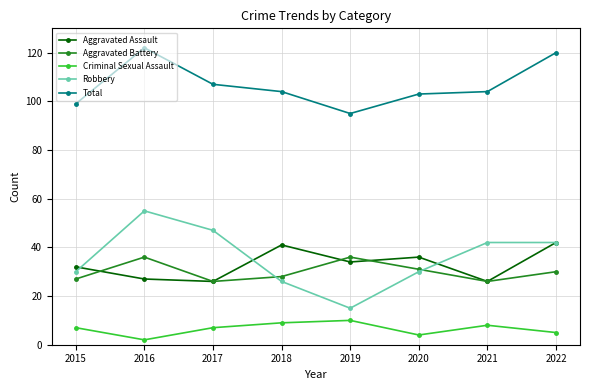

True or false: Total and Robbery intersect in this chart.

False